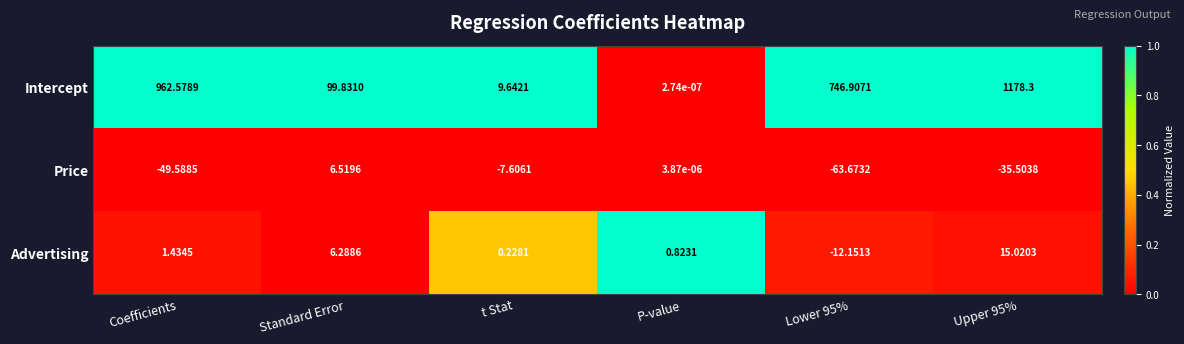

Which series changed the most between Standard Error and Lower 95%?

Intercept